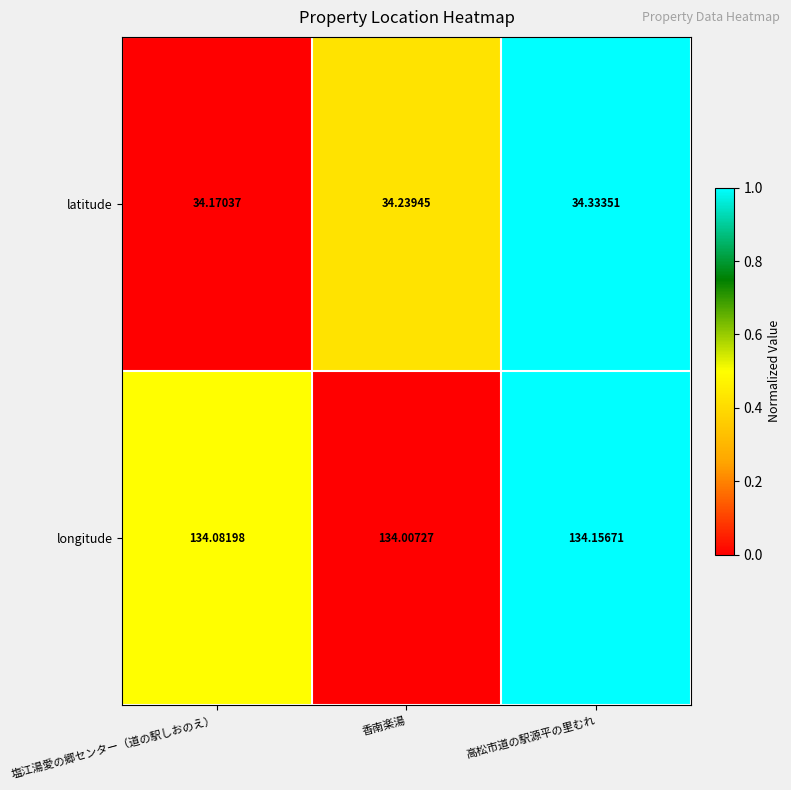

At which label does longitude reach its peak?

高松市道の駅源平の里むれ